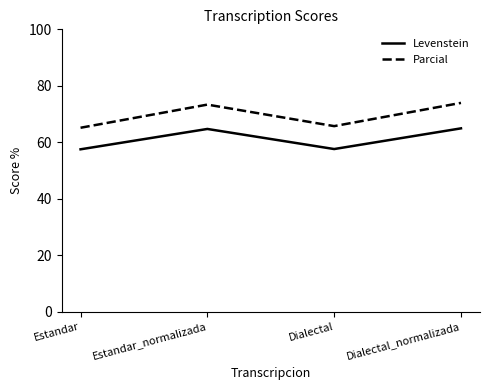

How many categories are shown in the chart?

4